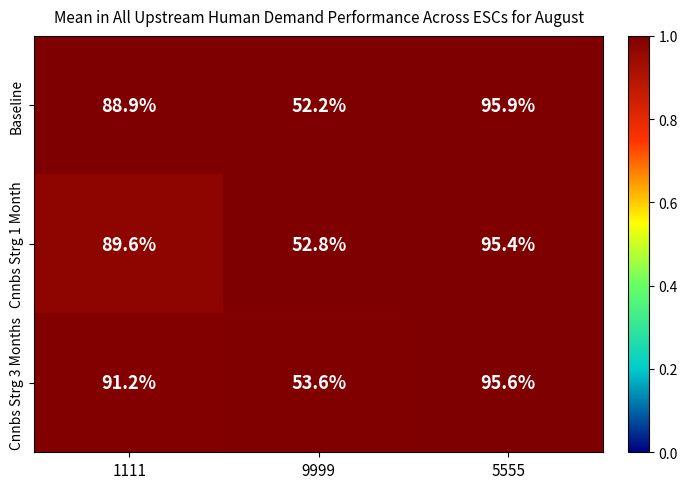

Which series has the largest range (max minus min)?

Baseline